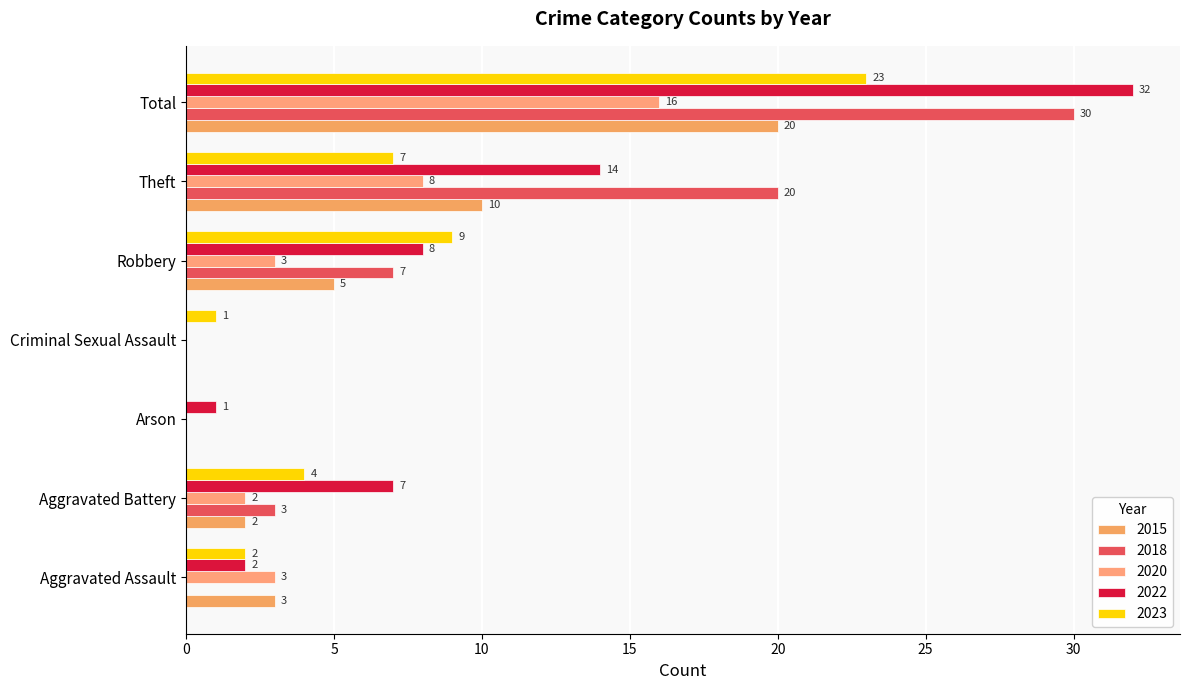

How many series are shown in this chart?

5